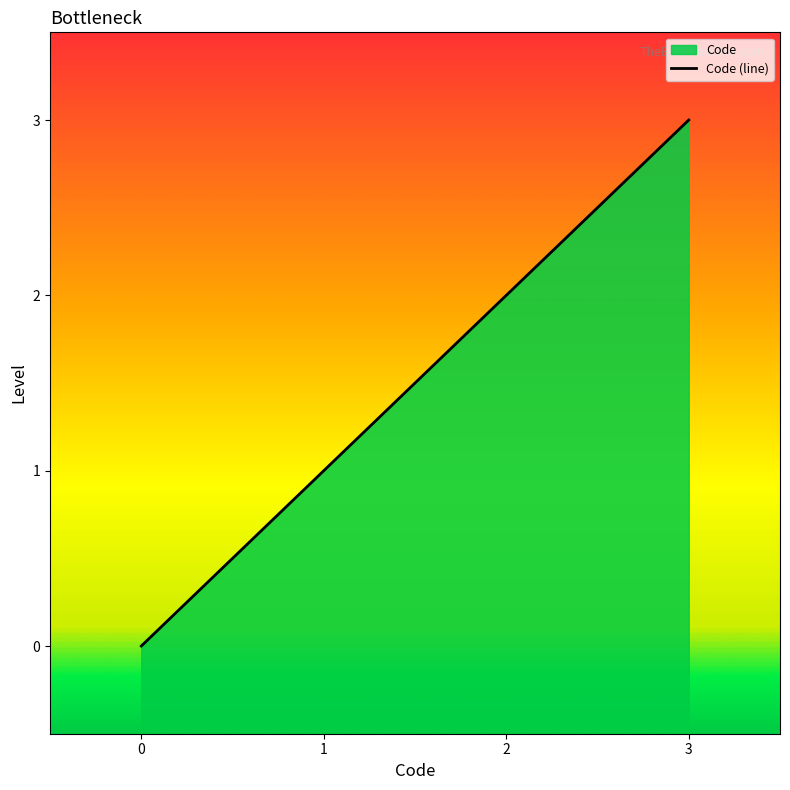

Read the value at 3.

3